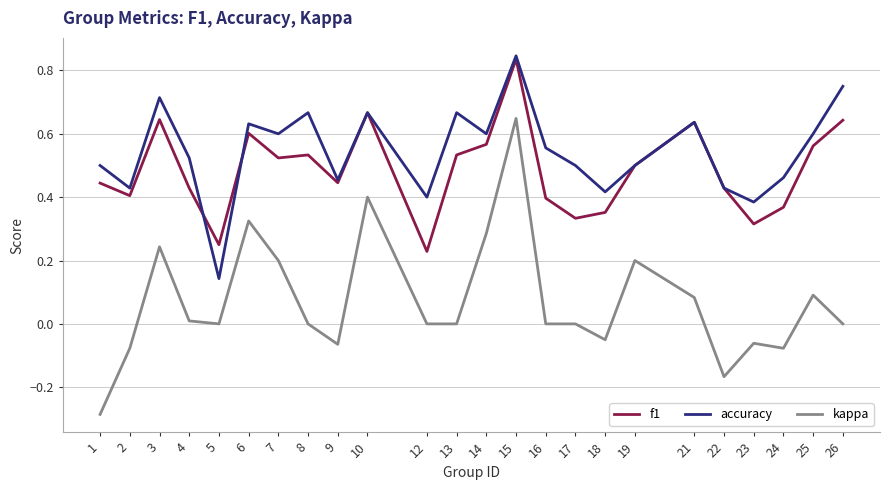

True or false: kappa and accuracy intersect in this chart.

False